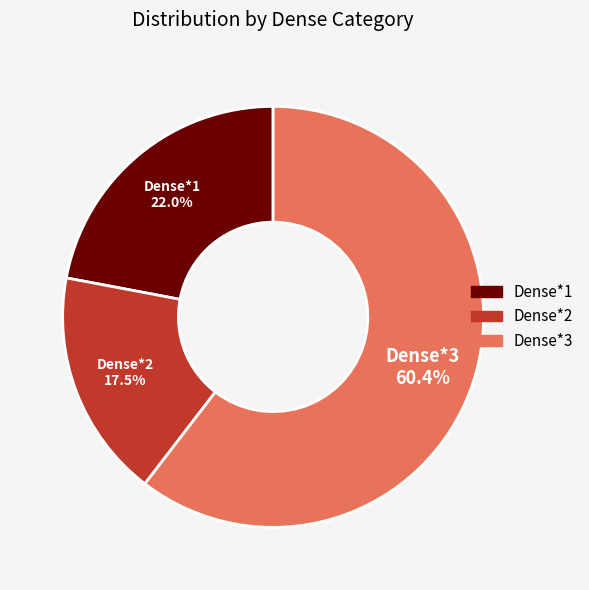

What percentage is NOT represented by Dense*1?

78.0%